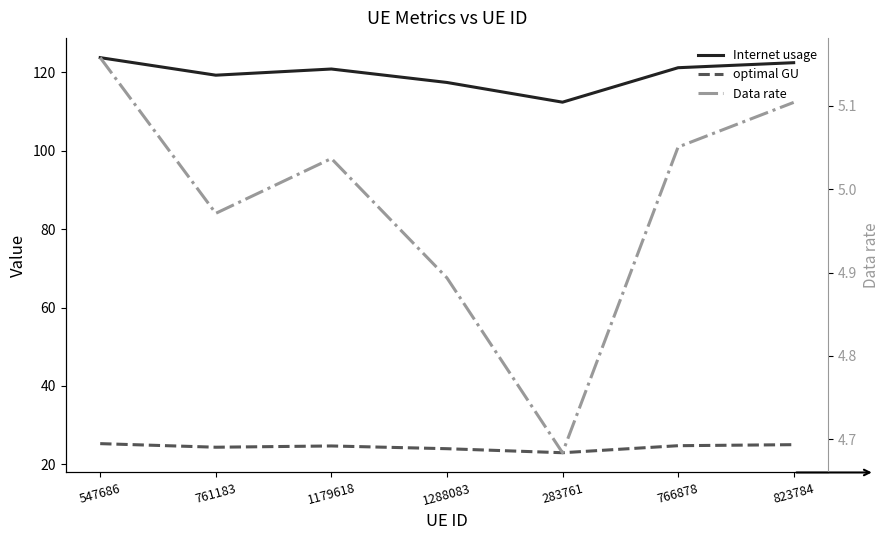

How many interior local valleys does the optimal GU series have?

2